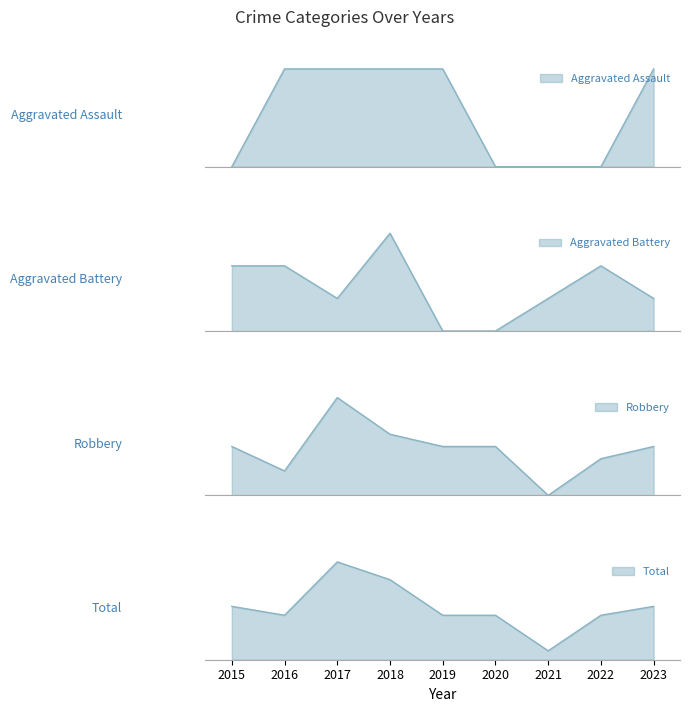

What is the difference between the highest and lowest values at 2021?

1